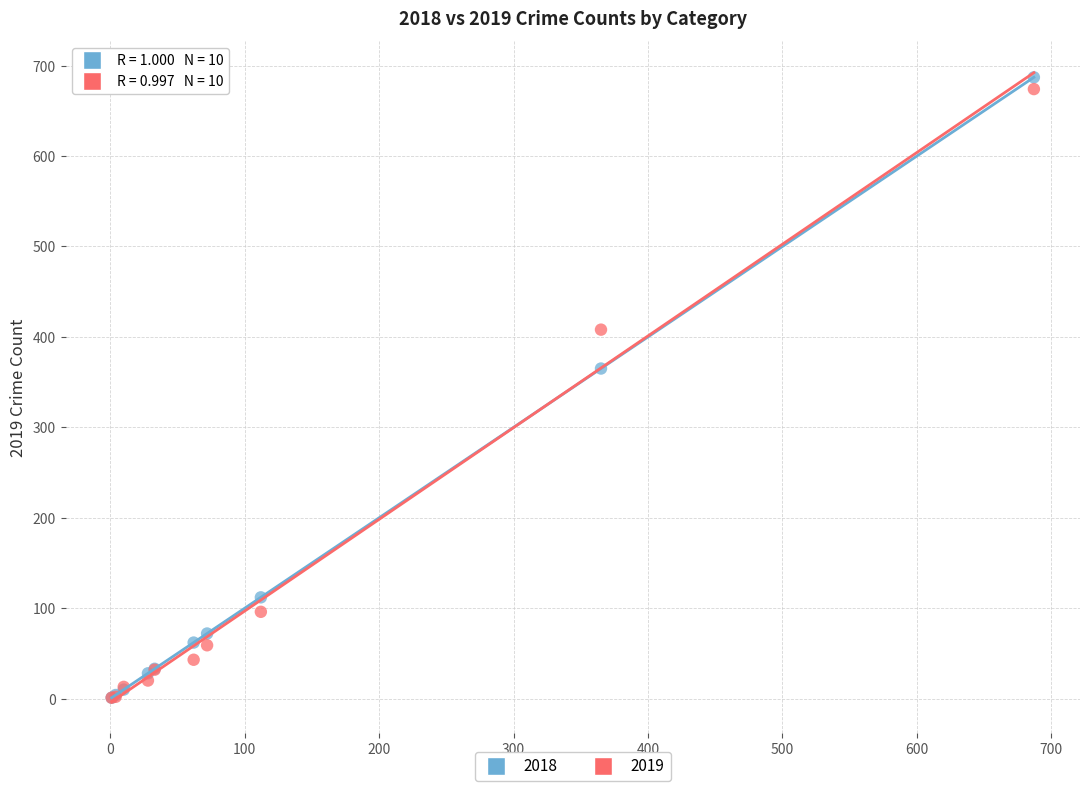

Across all series, what Y value is closest to 344?

365